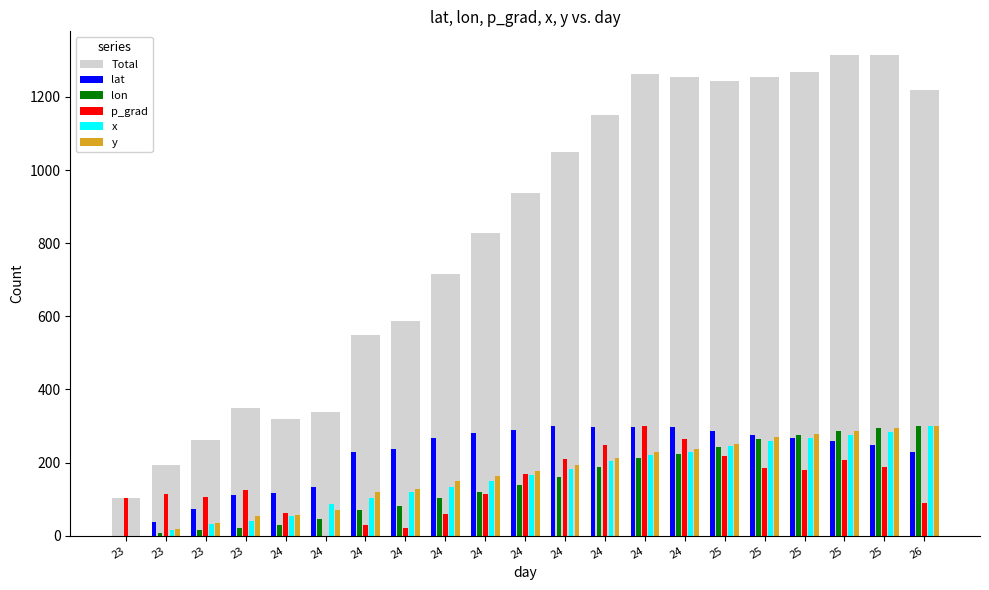

At 24, list the series in order from smallest to largest.

lon, x, y, p_grad, lat, Total